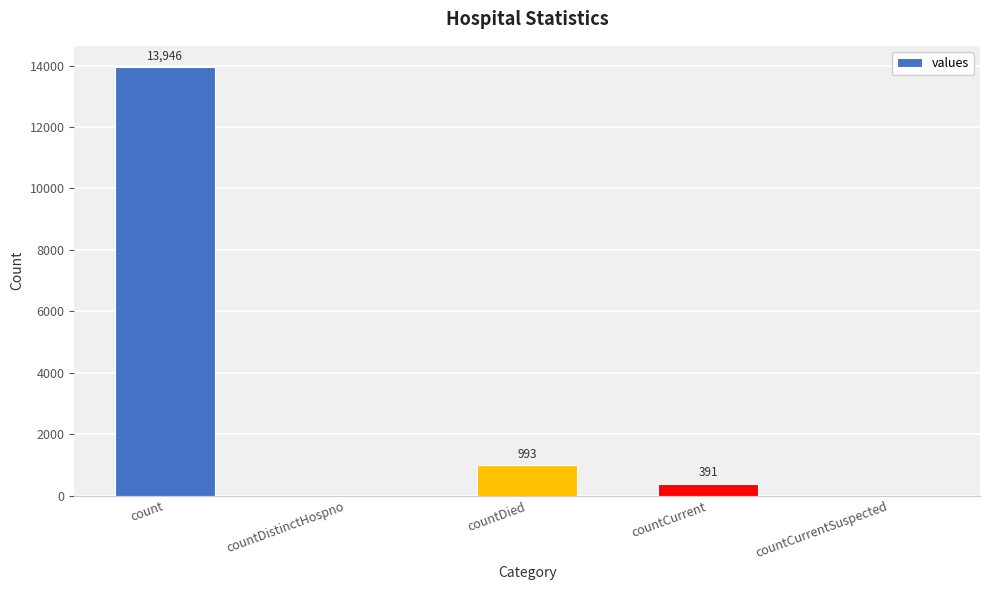

Where is the data nearest to the value 6973?

countDied